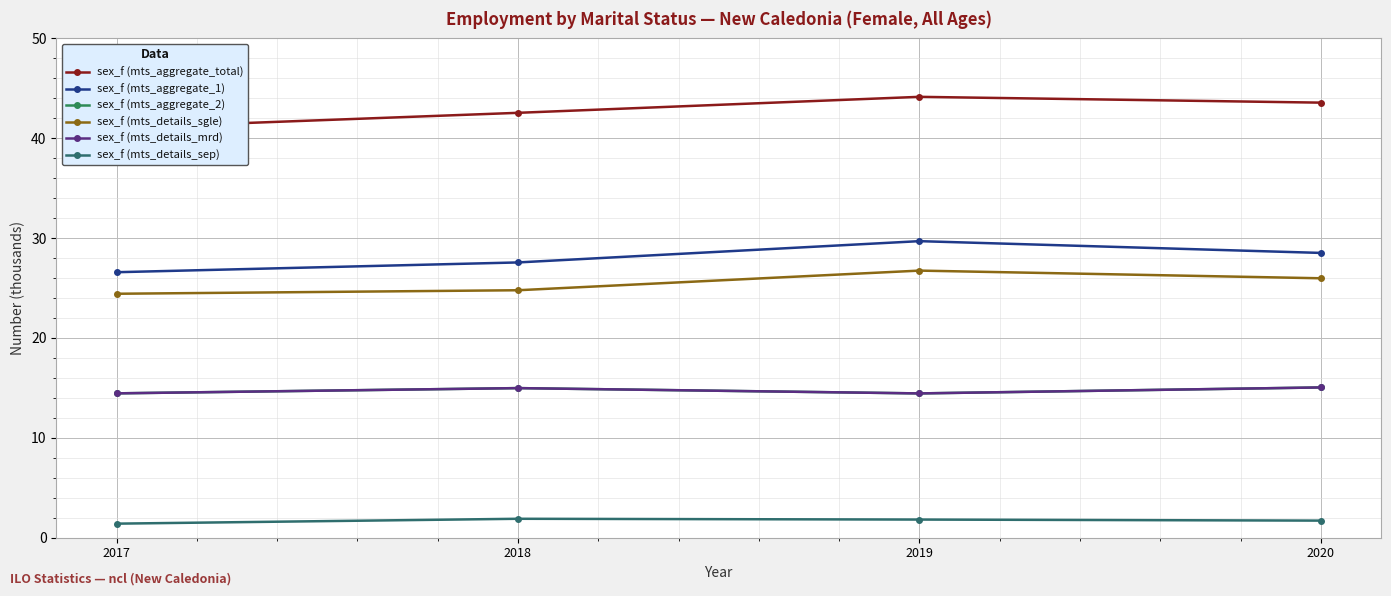

The value of sex_f (mts_aggregate_total) at 2019 is 17.5. True or false?

False